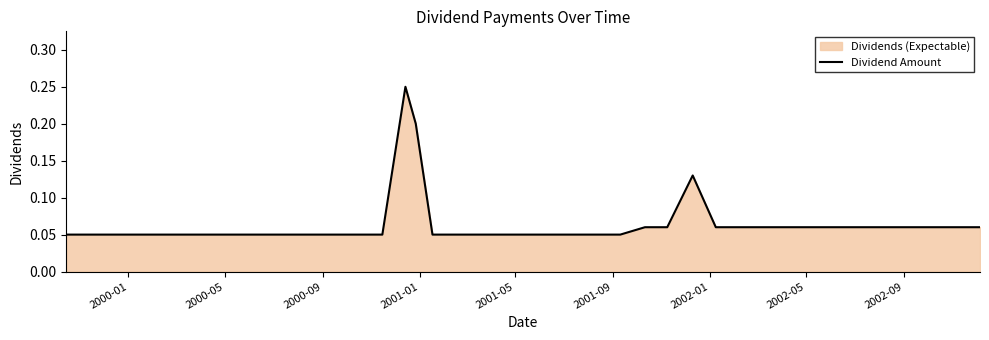

Does the chart have visible grid lines?

No